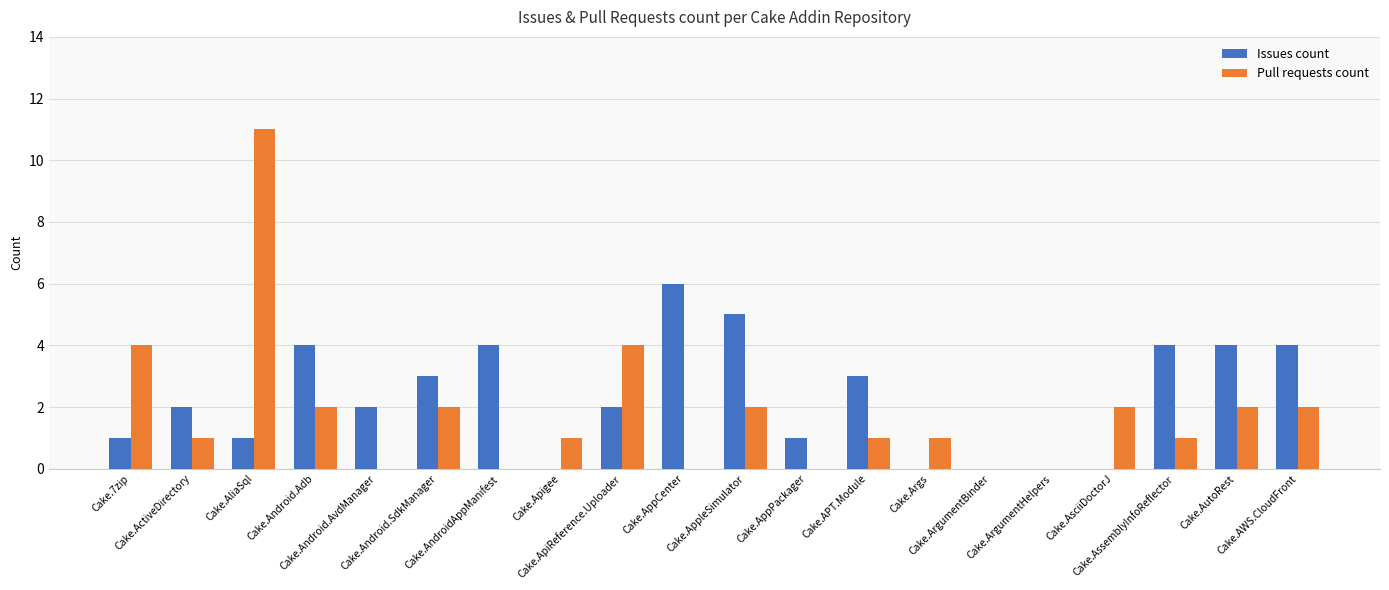

Between Cake.ActiveDirectory and Cake.Args, which series saw the biggest shift?

Issues count